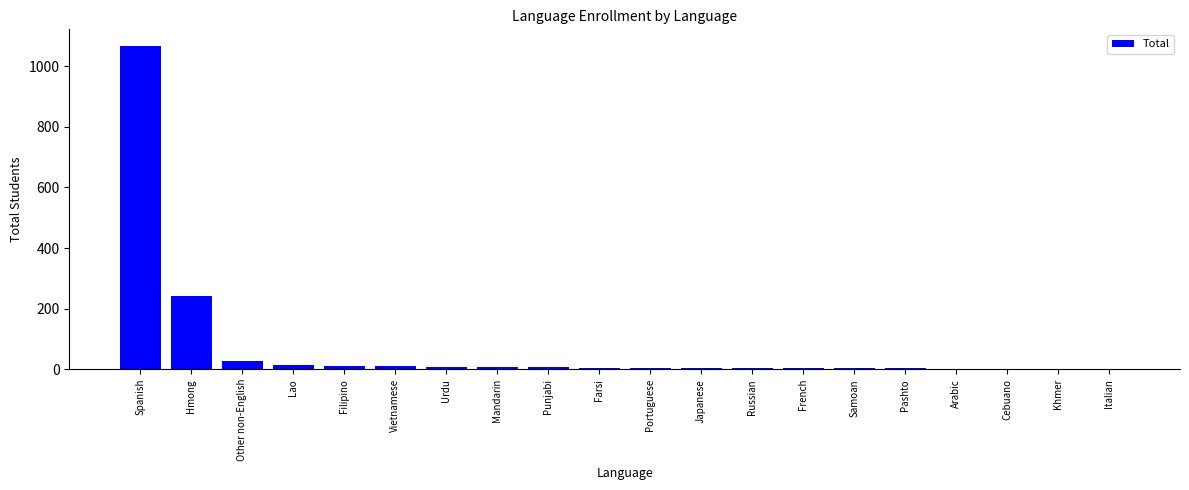

What is the greatest value displayed?

1068